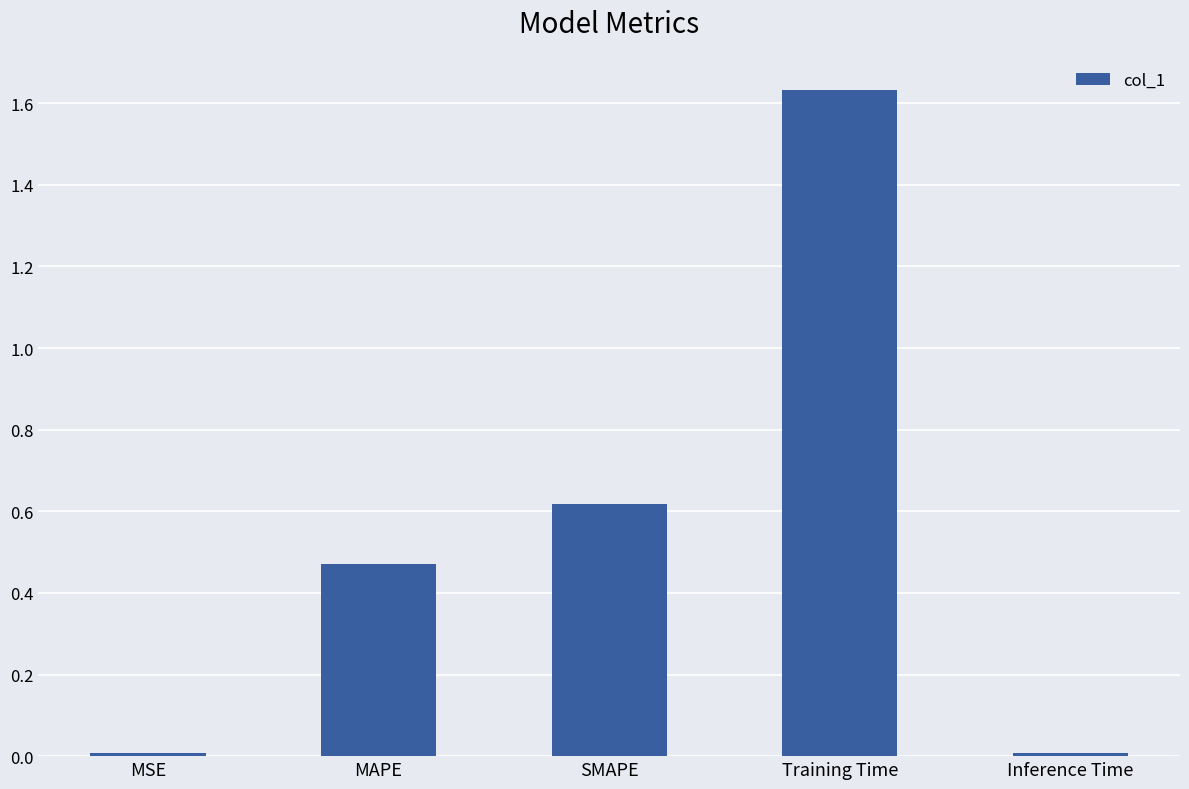

Which has a higher value, Training Time or SMAPE?

Training Time